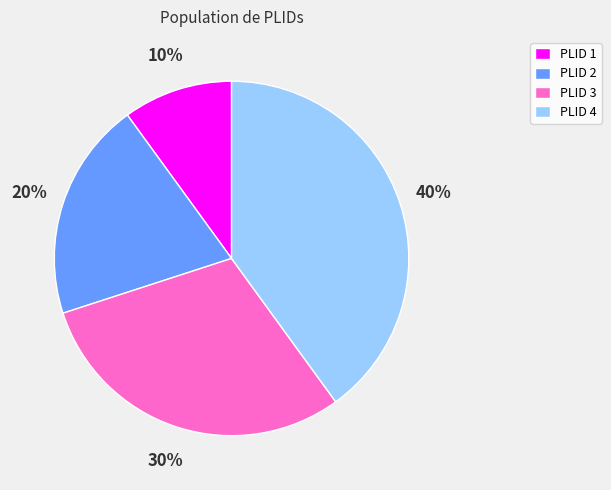

Is the sum of PLID 3 and PLID 4 greater than half?

Yes